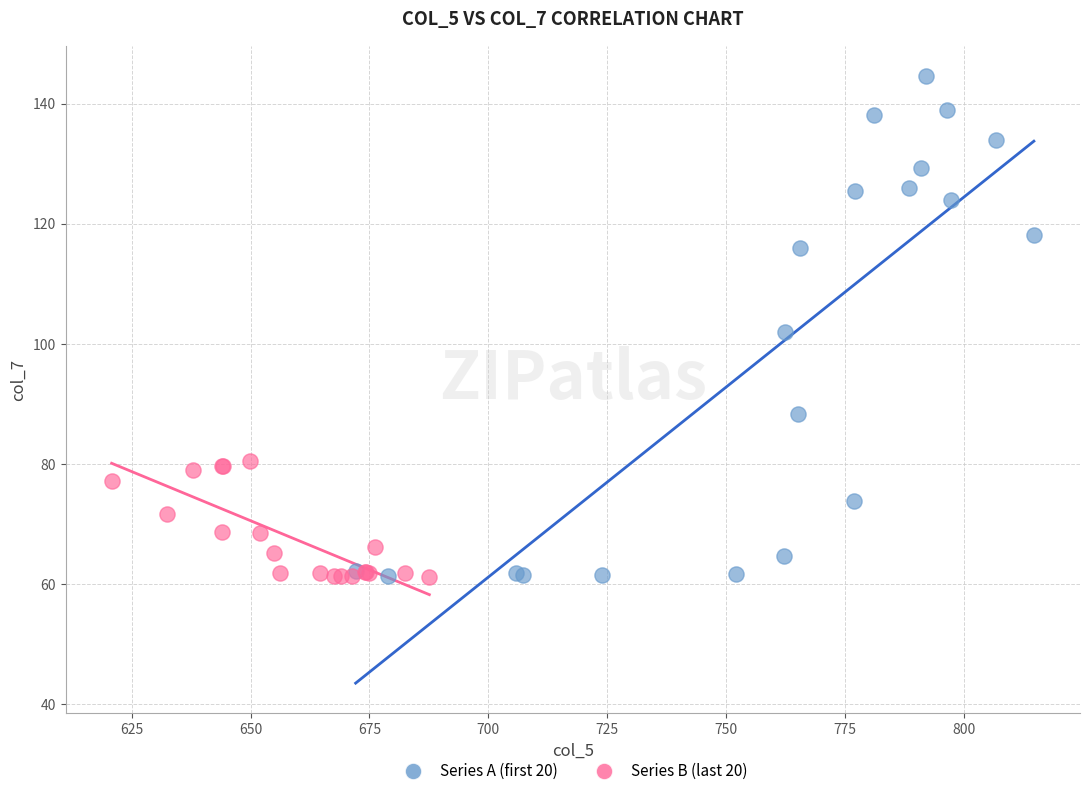

Which series reaches the maximum Y coordinate?

Series A (first 20)